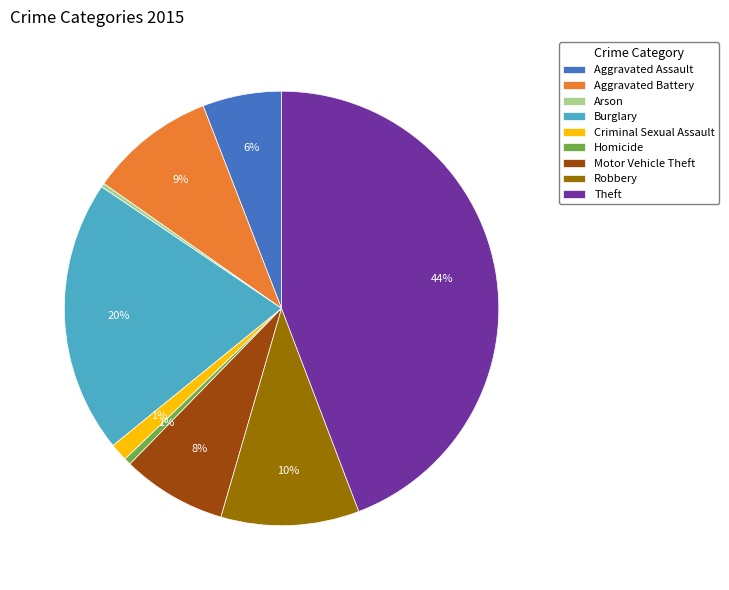

True or false: Aggravated Battery accounts for 9% of the total.

True